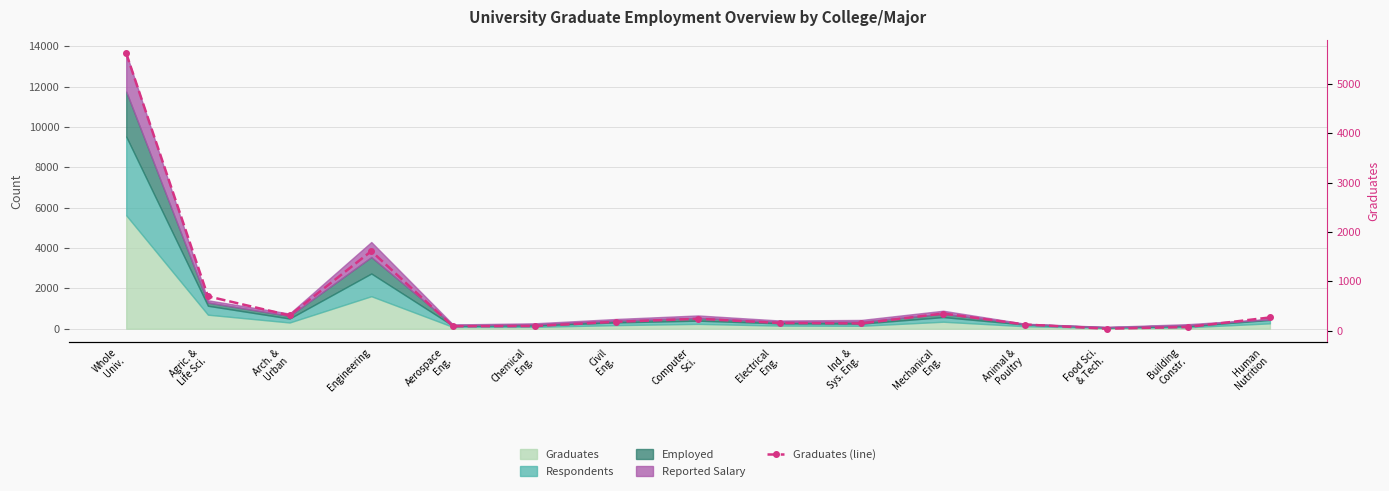

Which has a higher value, Chemical
Eng. or Ind. &
Sys. Eng.?

Ind. &
Sys. Eng.